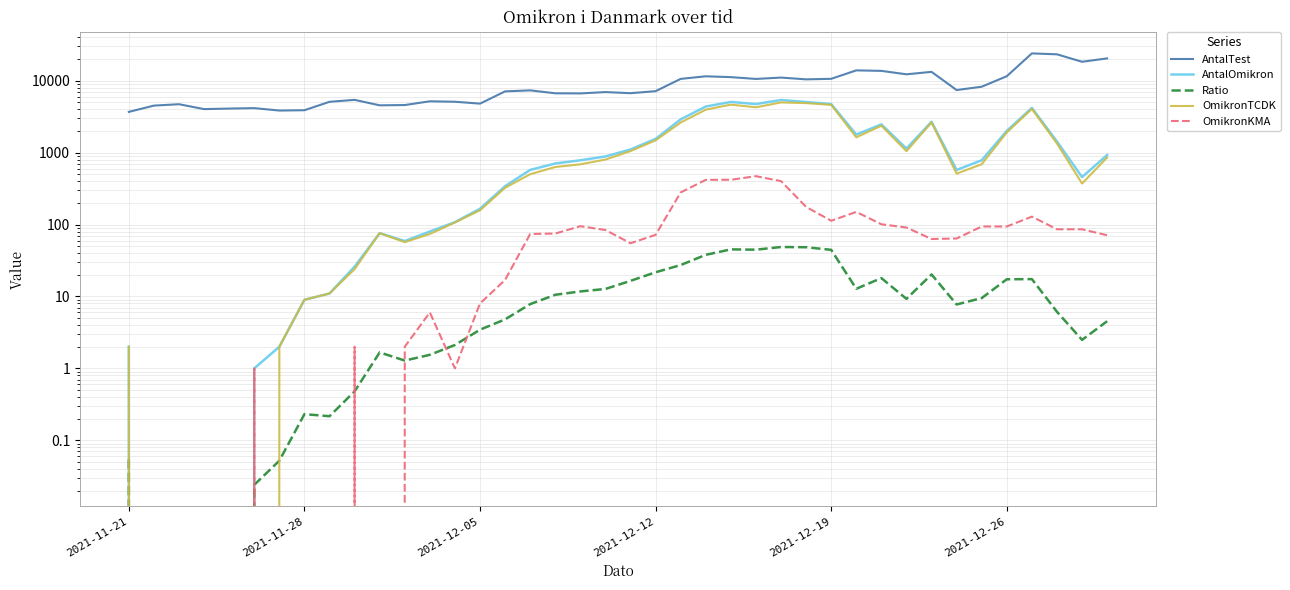

Which series has the largest total across all categories?

AntalTest